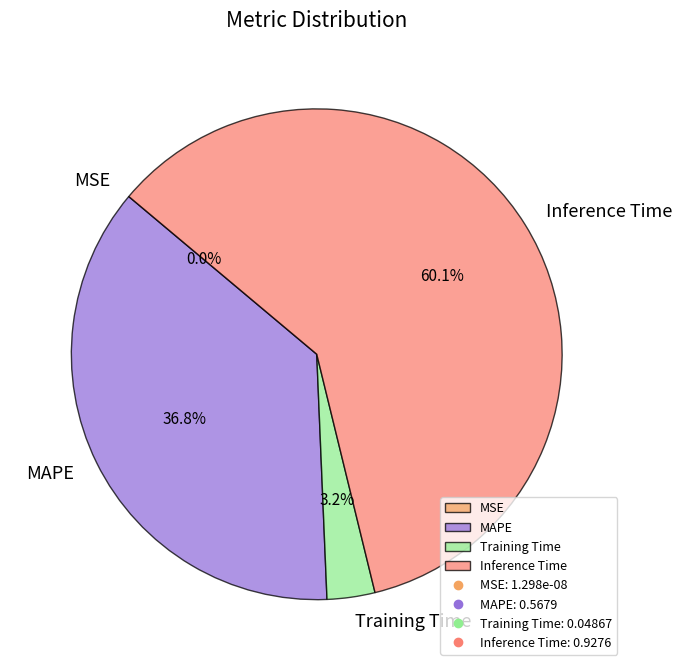

How many segments does this pie chart have?

4